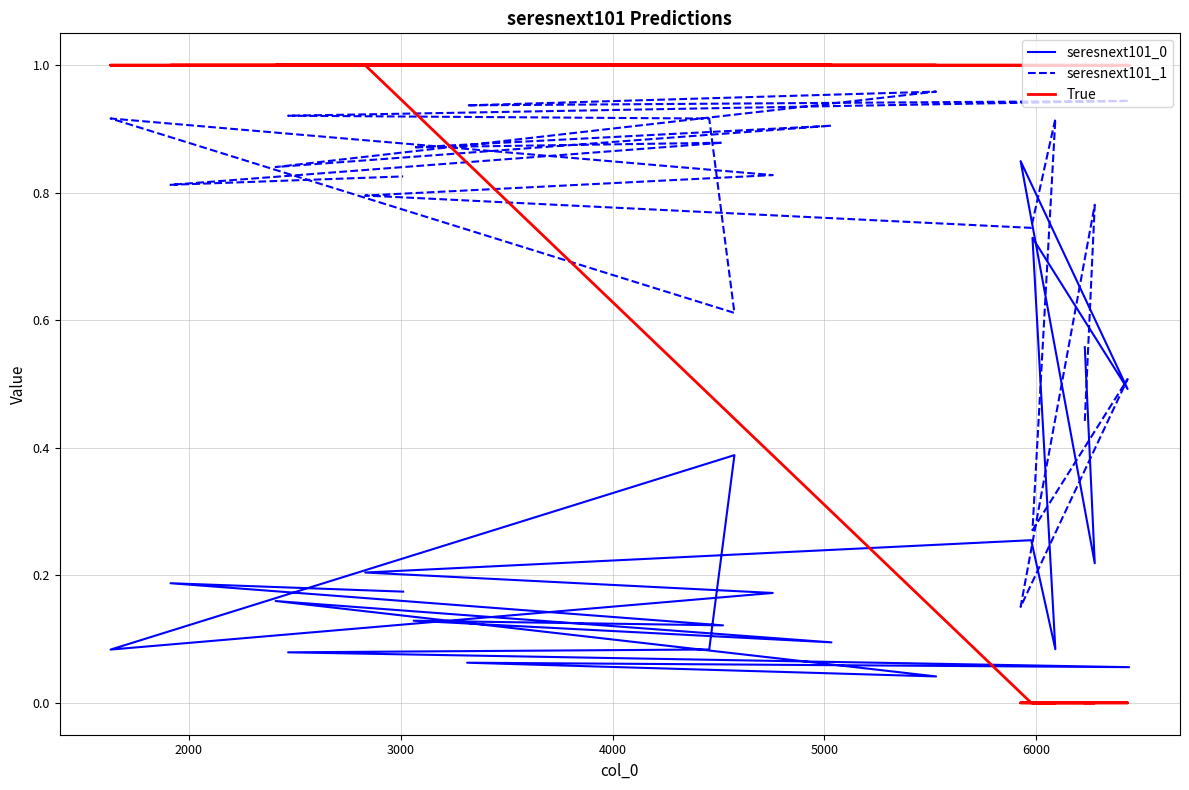

What is the greatest value displayed?

1.0